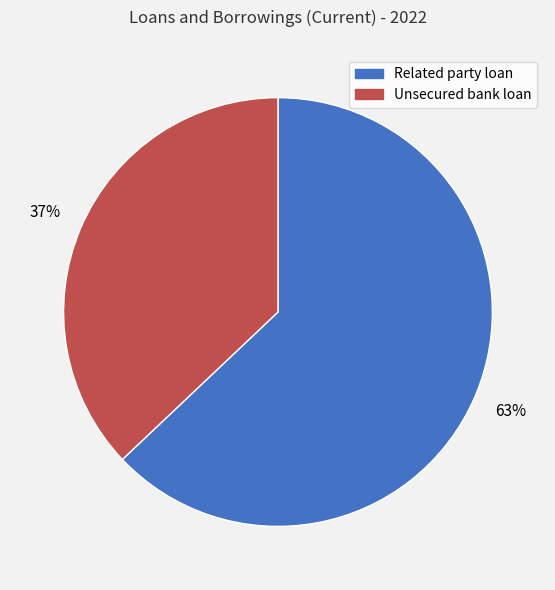

How many segments does this pie chart have?

2